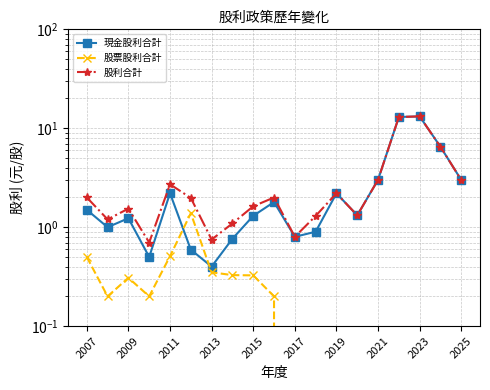

How many interior local valleys does the 股利合計 series have?

5